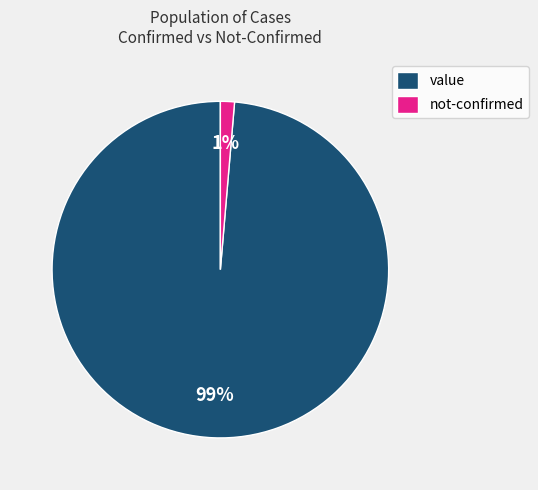

Between not-confirmed and value, which is larger?

value